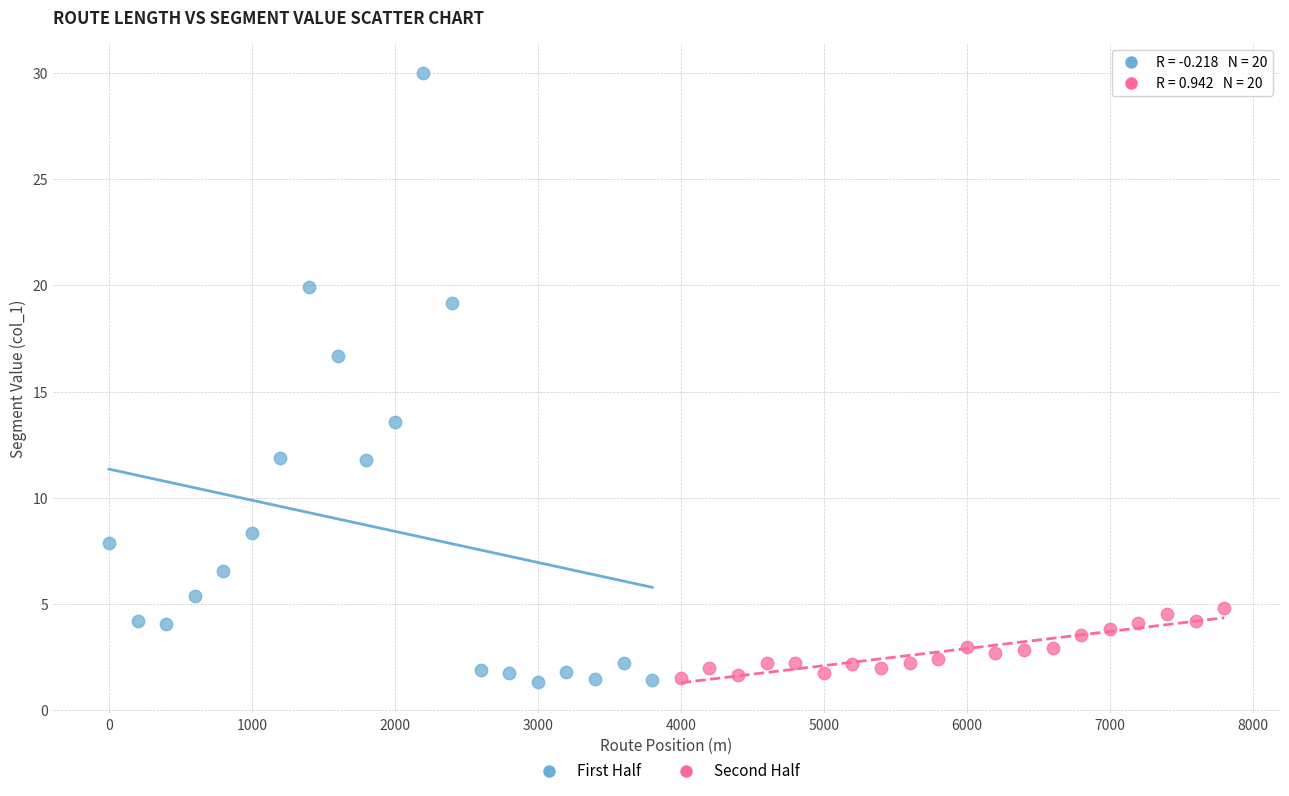

Which series has the widest spread of Y values?

First Half